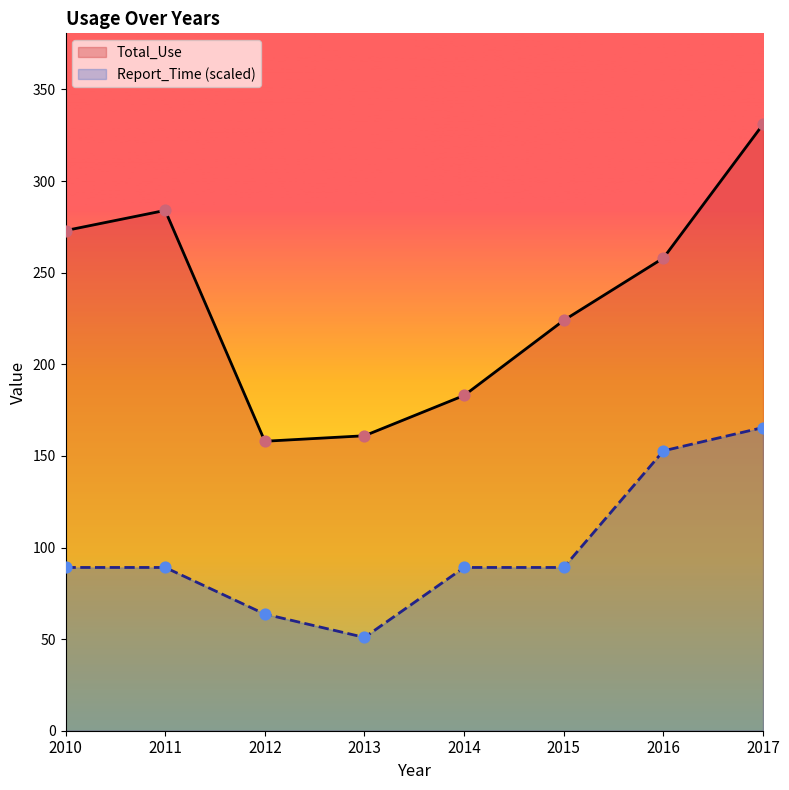

Which series contains the highest Y value?

Total_Use